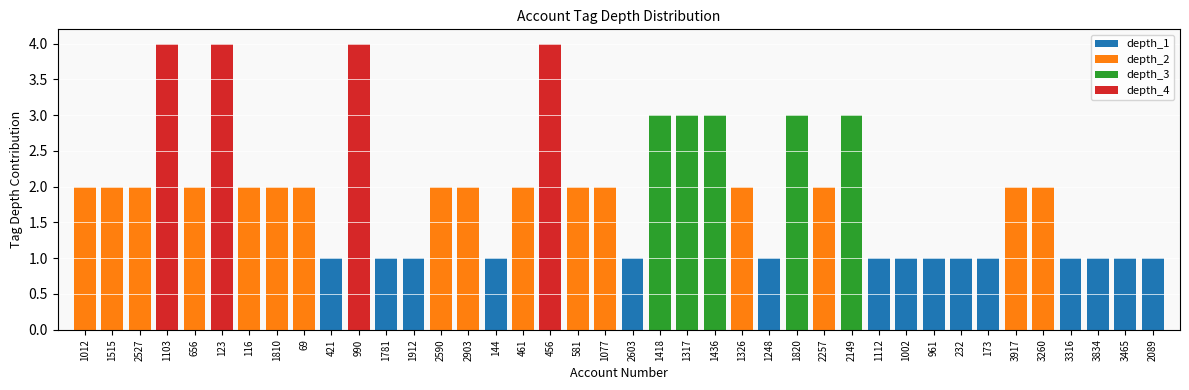

Does the chart contain stacked bars?

Yes